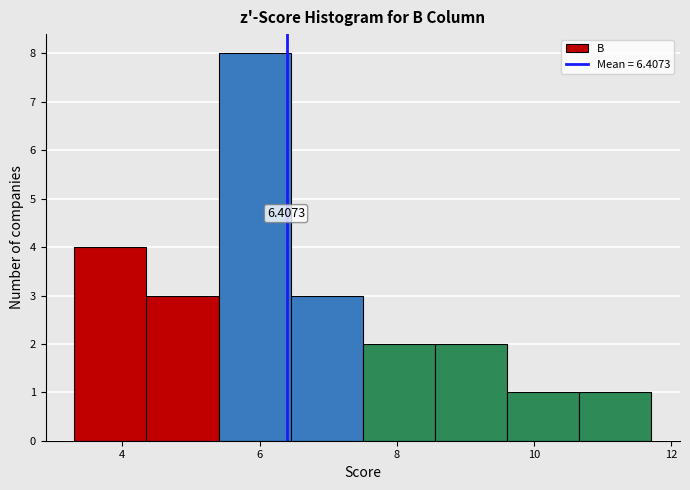

Which range on the x-axis has the tallest bar?

5.4 to 6.4